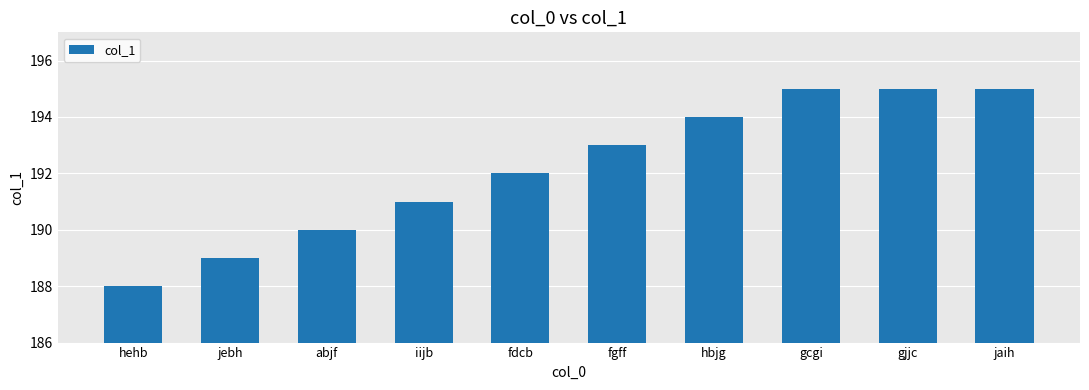

Reading right to left, extract all data points from this chart.

jaih=195	gjjc=195	gcgi=195	hbjg=194	fgff=193	fdcb=192	iijb=191	abjf=190	jebh=189	hehb=188